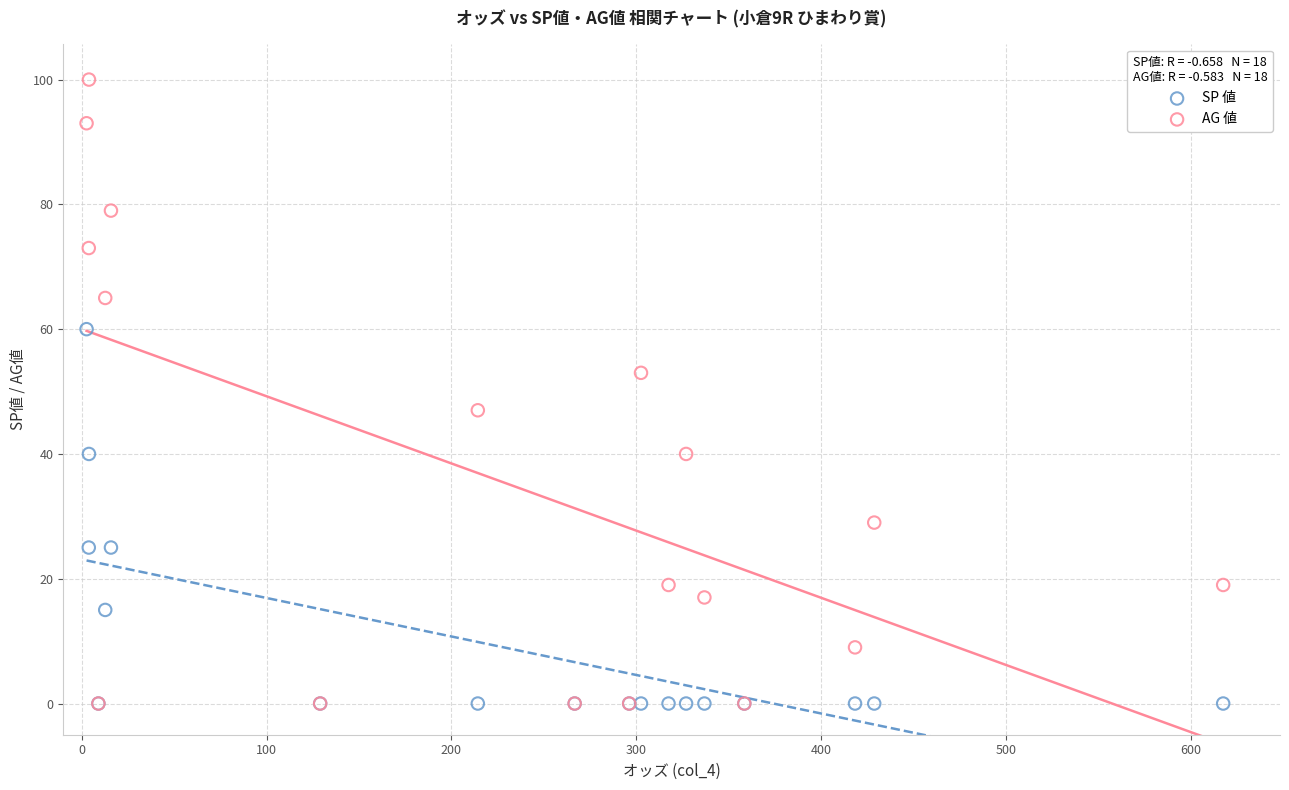

What are all the series names shown in the legend?

SP 値, AG 値